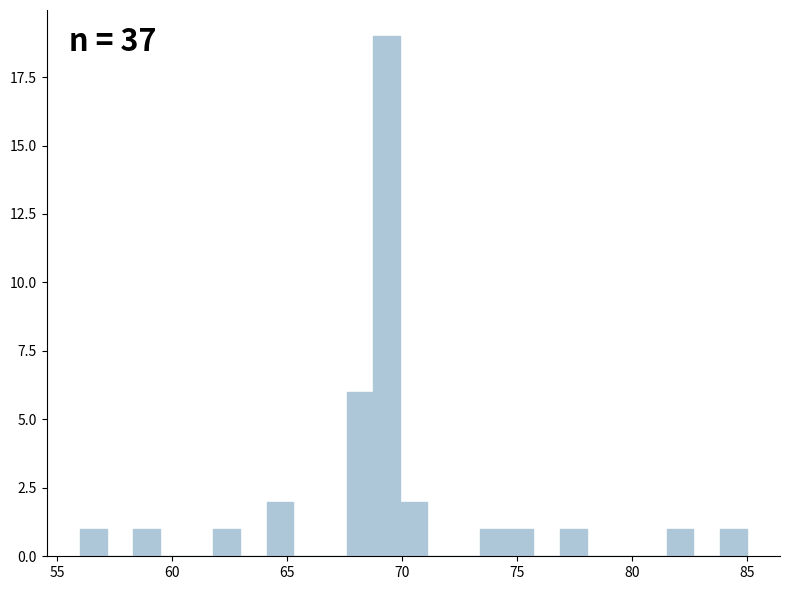

Around what value on the x-axis is the tallest bar? Give the approximate position of its centre, as read against the axis.

69.5